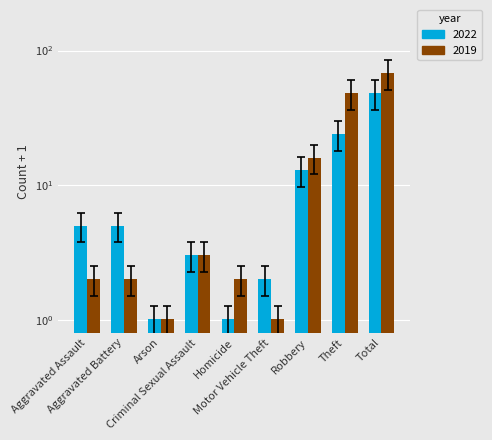

What is the greatest value displayed?

68.0